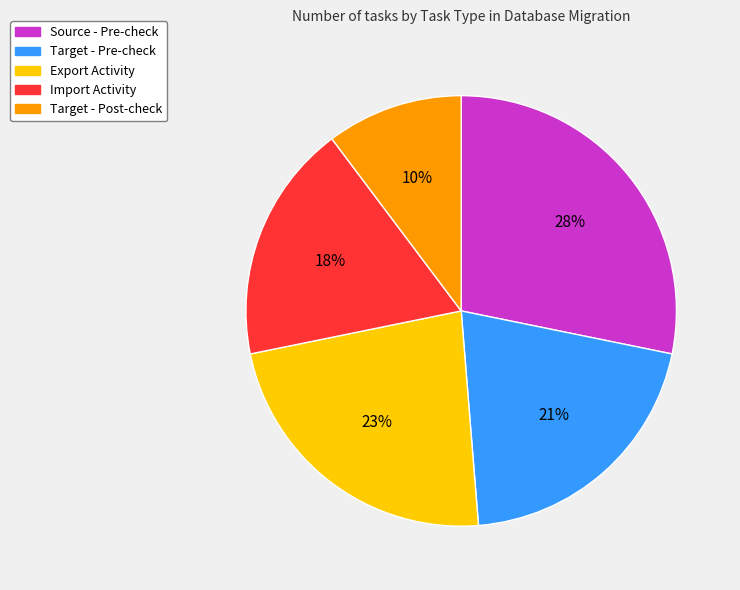

Combined, do Target - Post-check and Target - Pre-check account for over 50%?

No